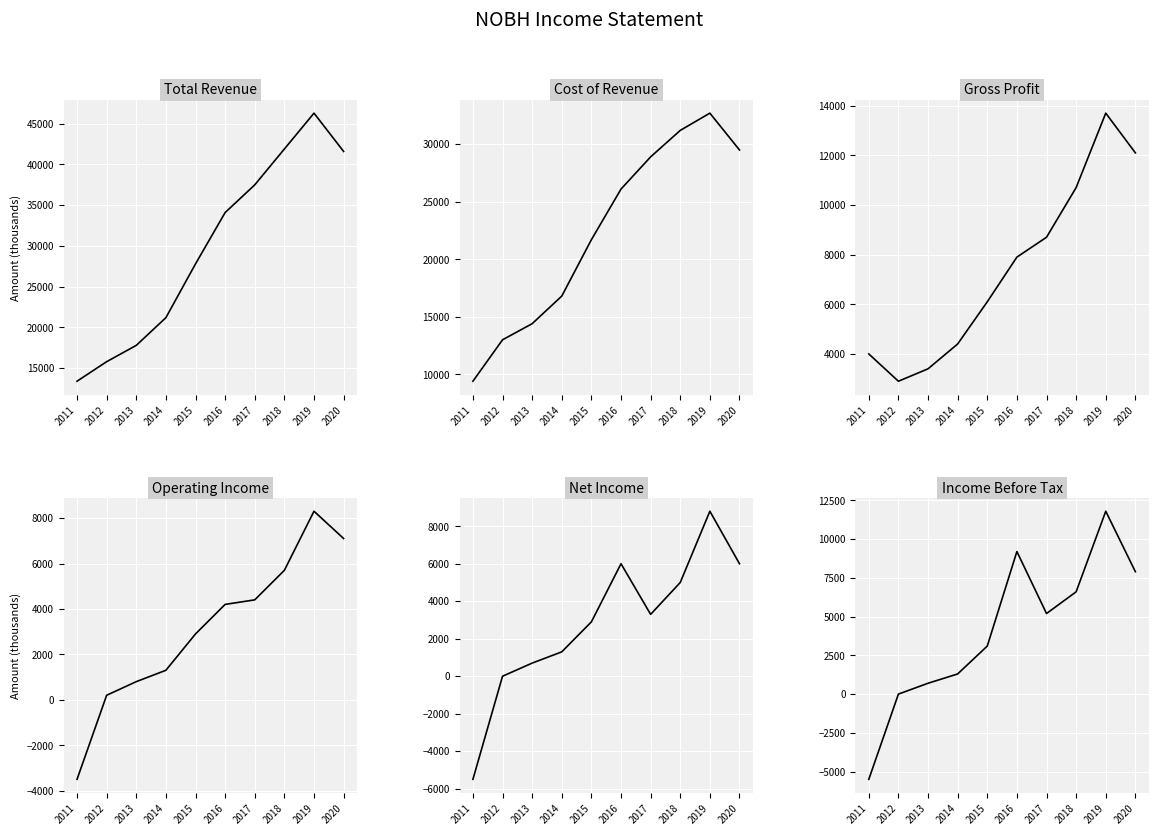

What are all the series names shown in the legend?

Total Revenue, Cost of Revenue, Gross Profit, Operating Income, Net Income, Income Before Tax